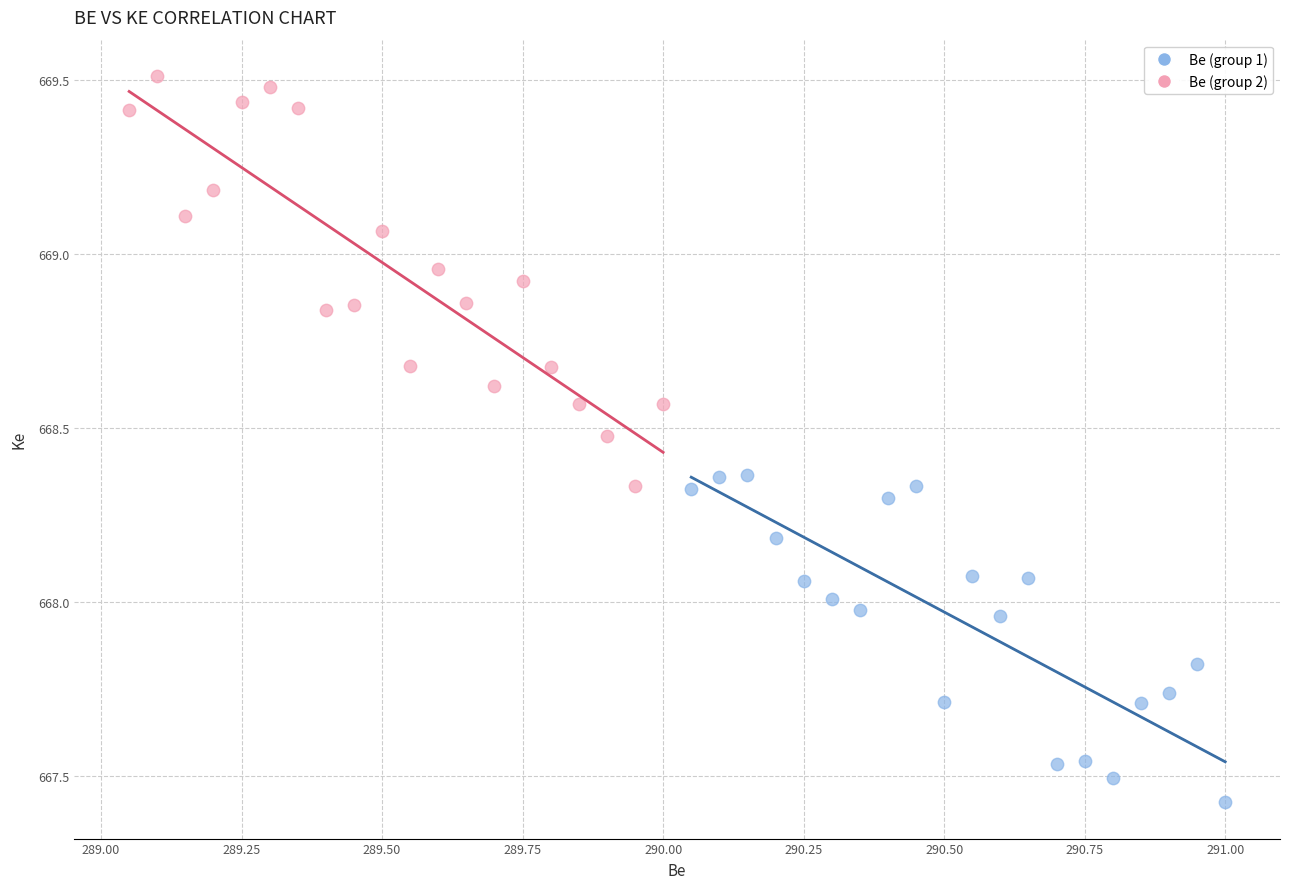

Which series has the widest spread of Y values?

Be (group 2)